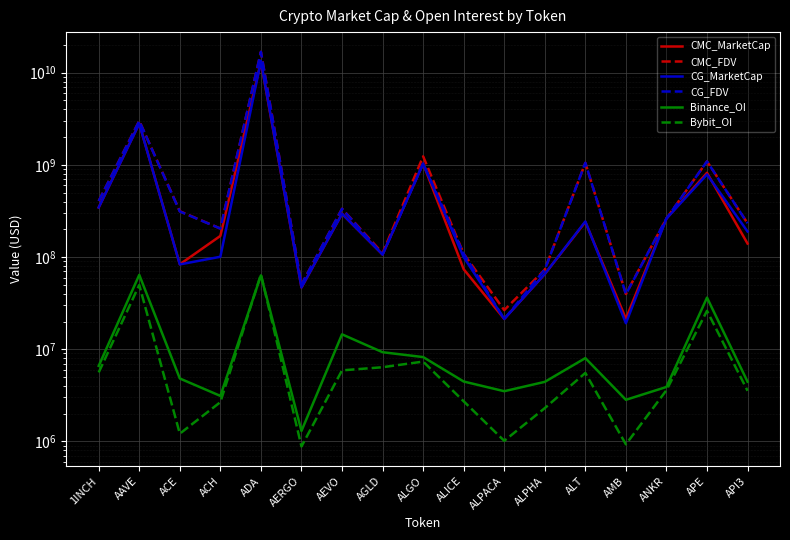

Between which two adjacent categories do Bybit_OI and Binance_OI first intersect?

ACH and ADA